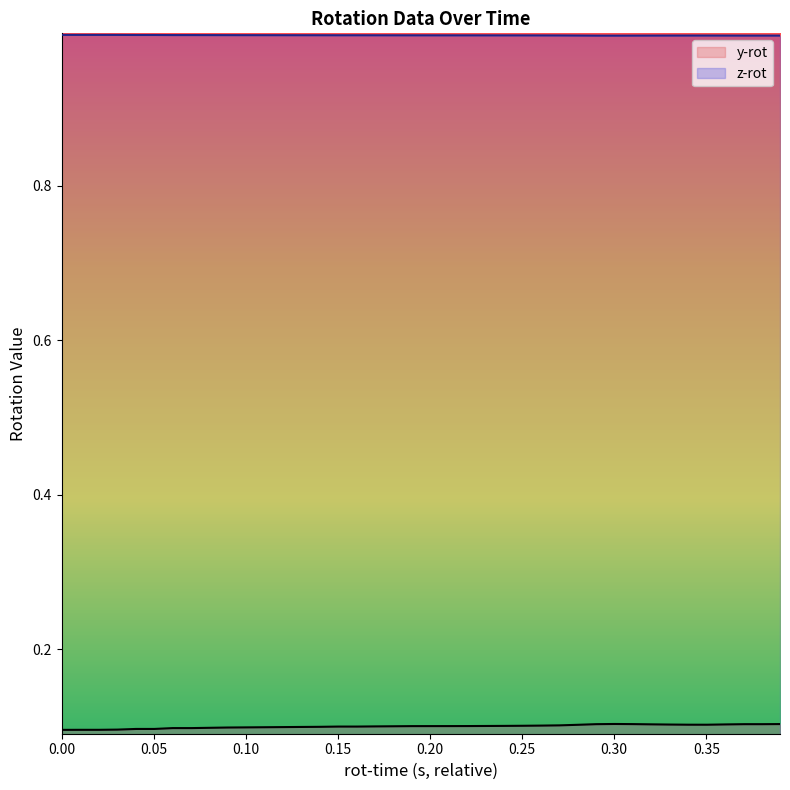

Rank the series by their average value, from lowest to highest.

y-rot, z-rot